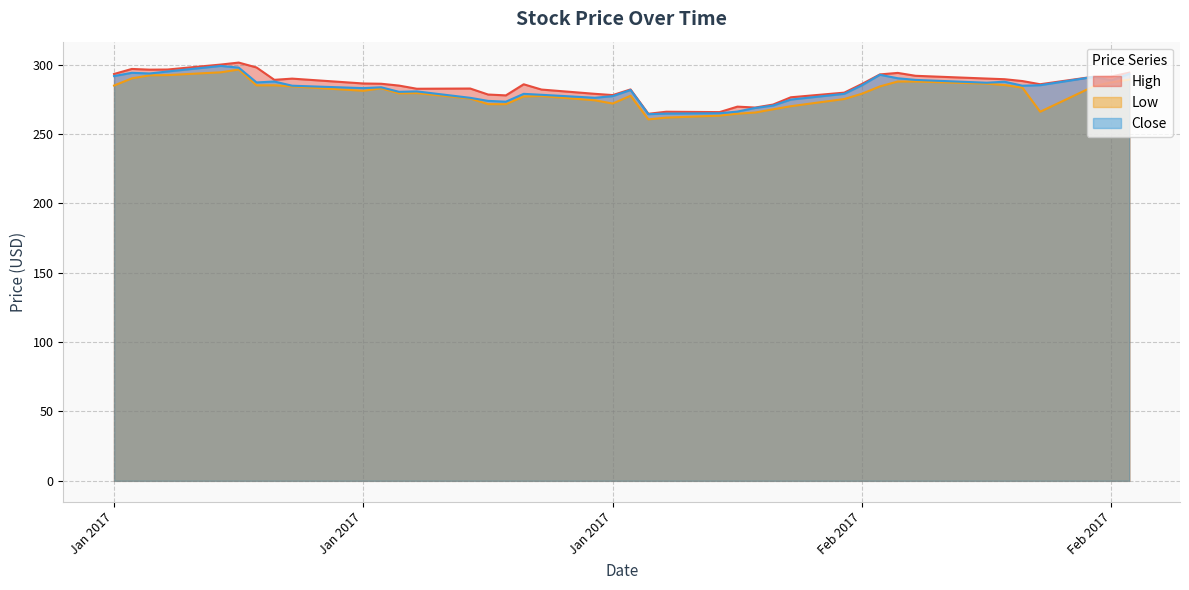

Where is the first local maximum for High?

2017-01-04